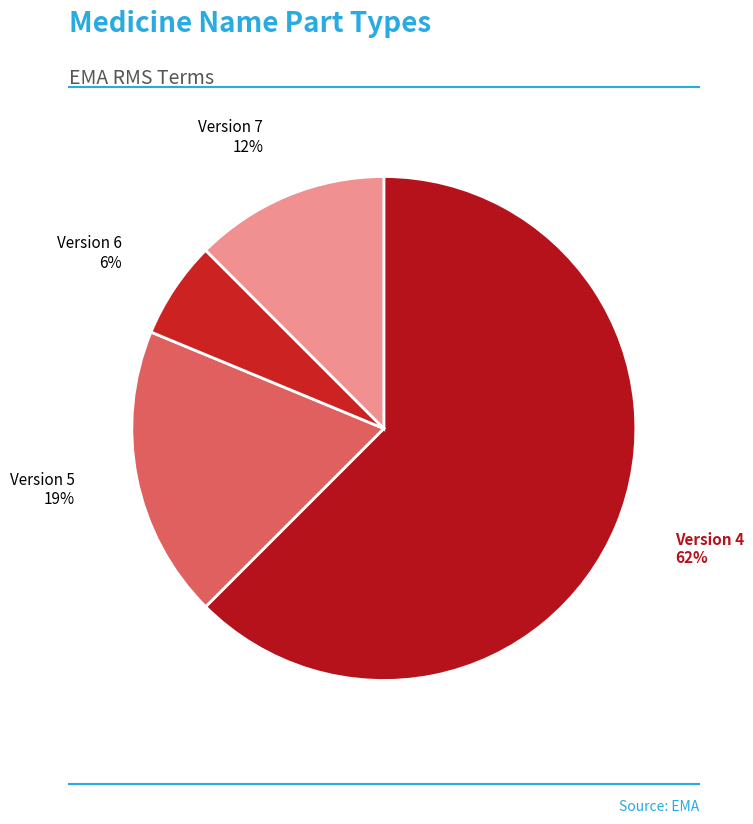

Which slice is the largest?

Version 4